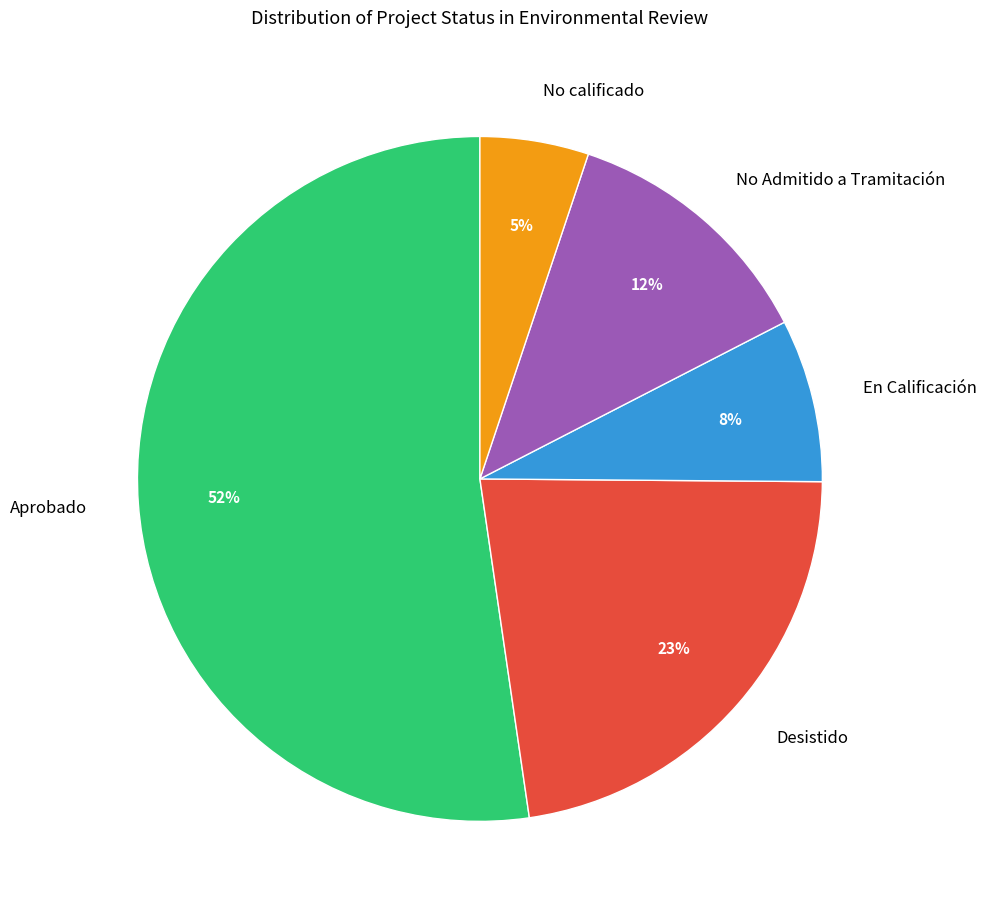

Count the number of slices in the pie.

5